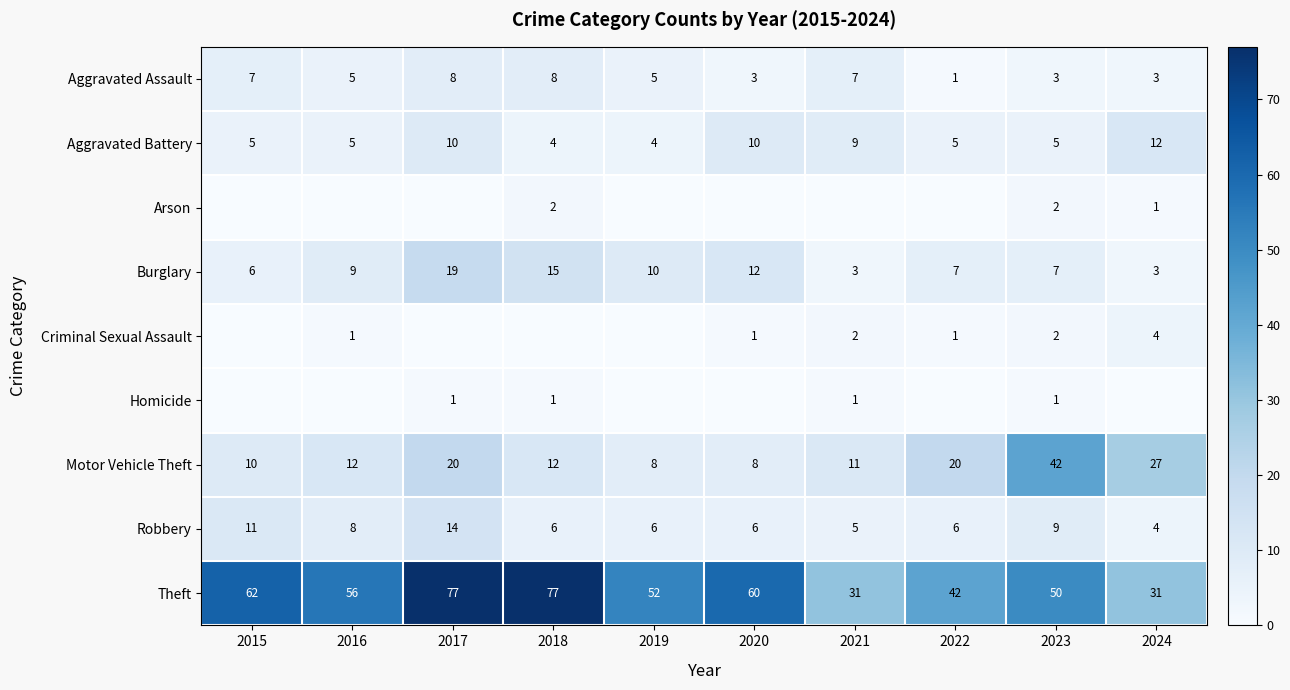

What is the difference between the second highest and second lowest values in the Aggravated Assault series?

5